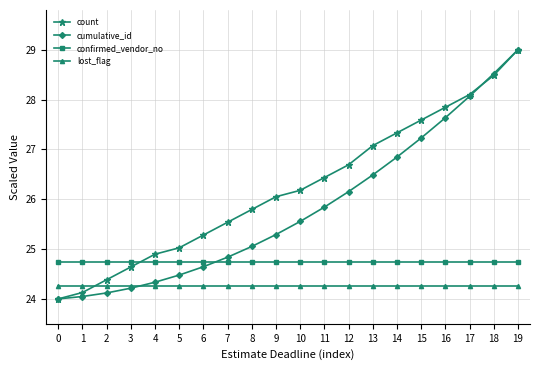

How many values in the count series are below 26?

9